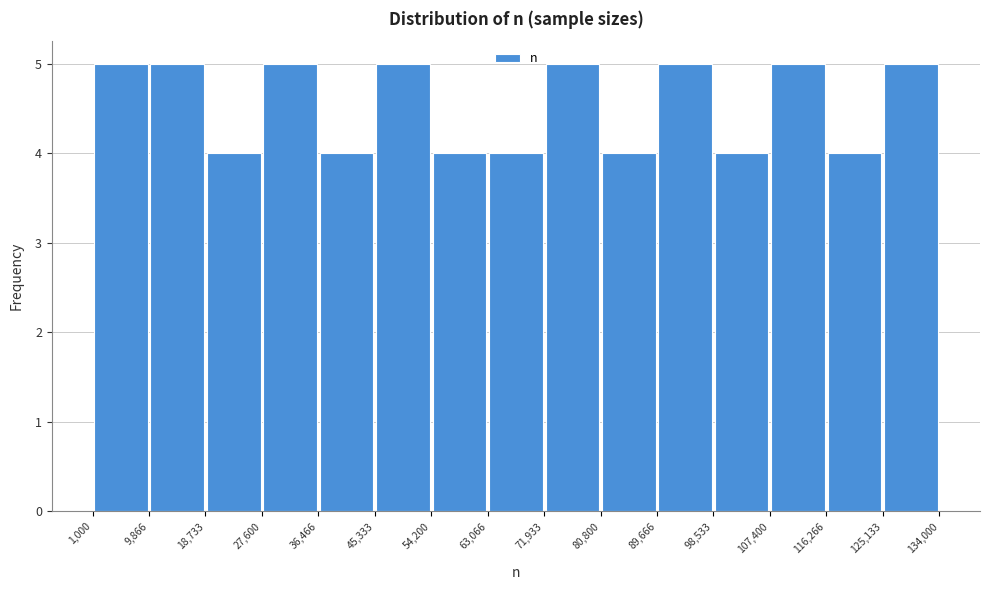

Reading left to right, list every bar in this chart as the range it spans on the x-axis followed by its height. The values are not printed on the chart, so give them approximately, as read against the axis.

1,000 to 9,866: 5
9,866 to 18,733: 5
18,733 to 27,600: 4
27,600 to 36,466: 5
36,466 to 45,333: 4
45,333 to 54,200: 5
54,200 to 63,066: 4
63,066 to 71,933: 4
71,933 to 80,800: 5
80,800 to 89,666: 4
89,666 to 98,533: 5
98,533 to 107,400: 4
107,400 to 116,266: 5
116,266 to 125,133: 4
125,133 to 134,000: 5